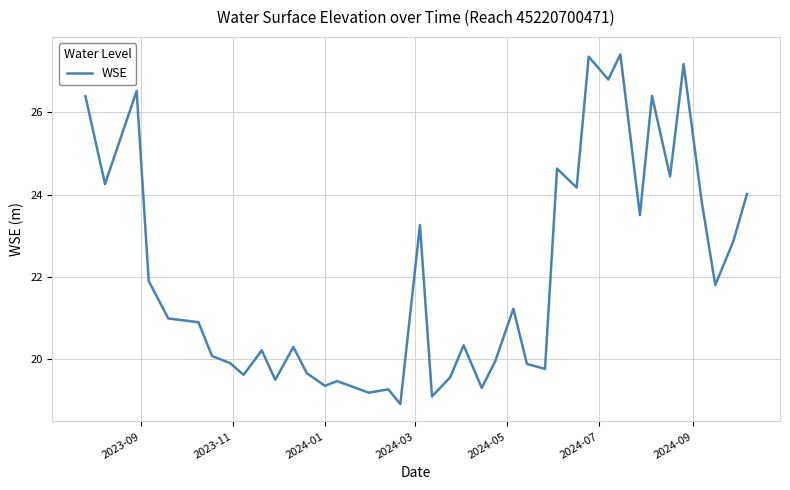

What is the maximum value shown in the chart?

27.4